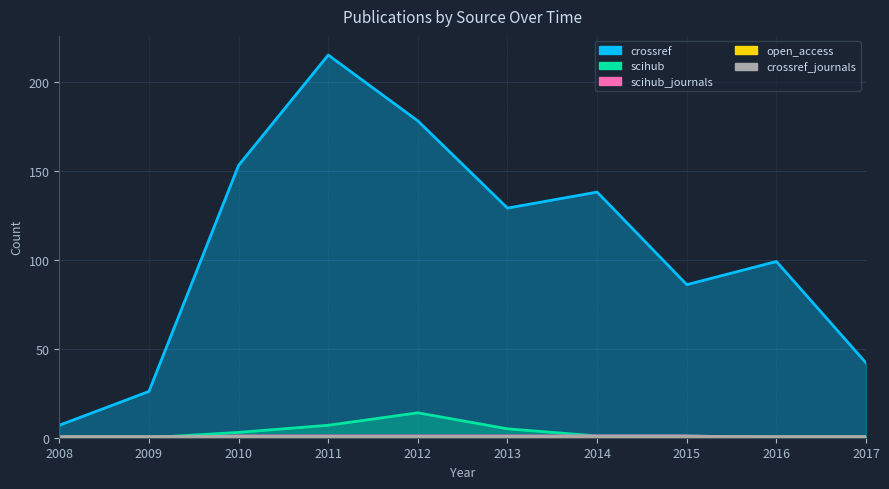

What is the difference between the second highest and second lowest values in the scihub_journals series?

1